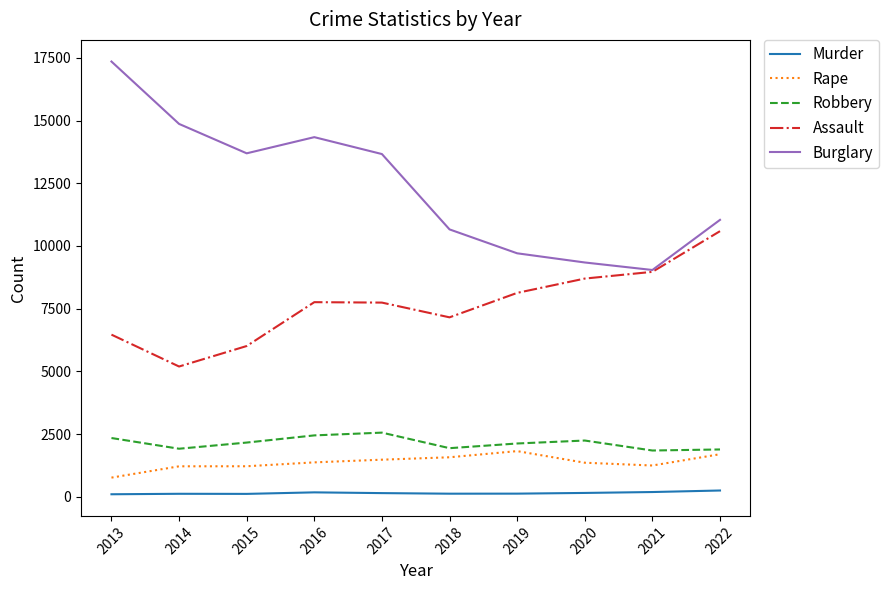

What is the lowest value of the Murder series?

97